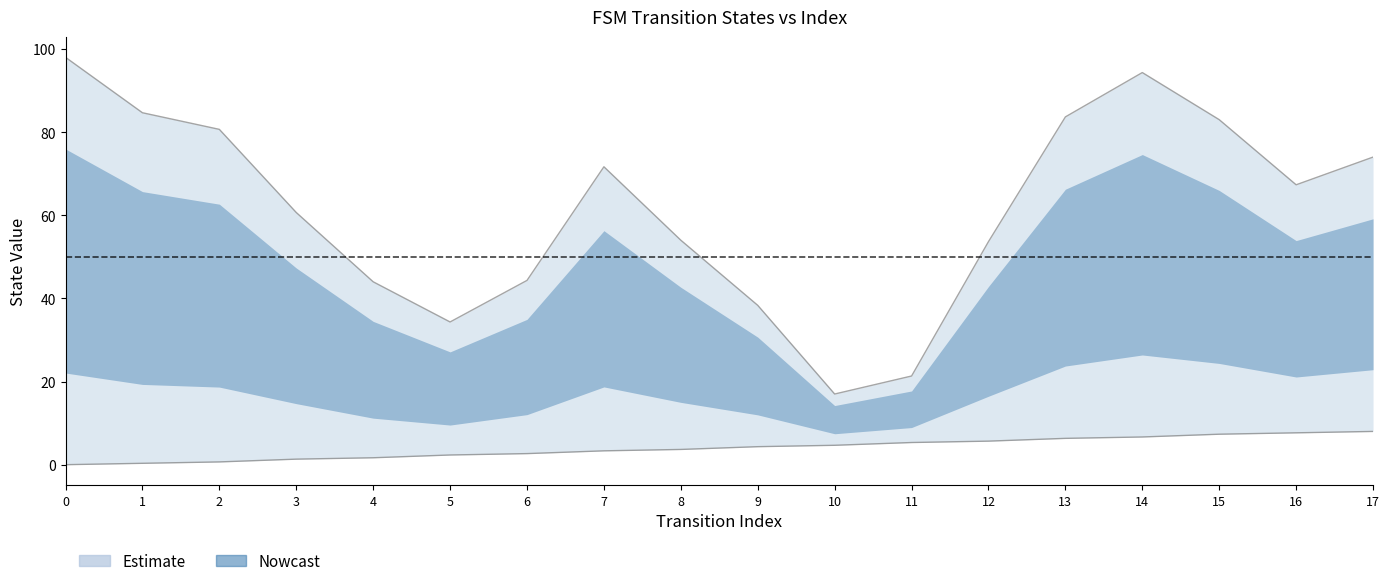

The value at 6 is 4.6. True or false?

False